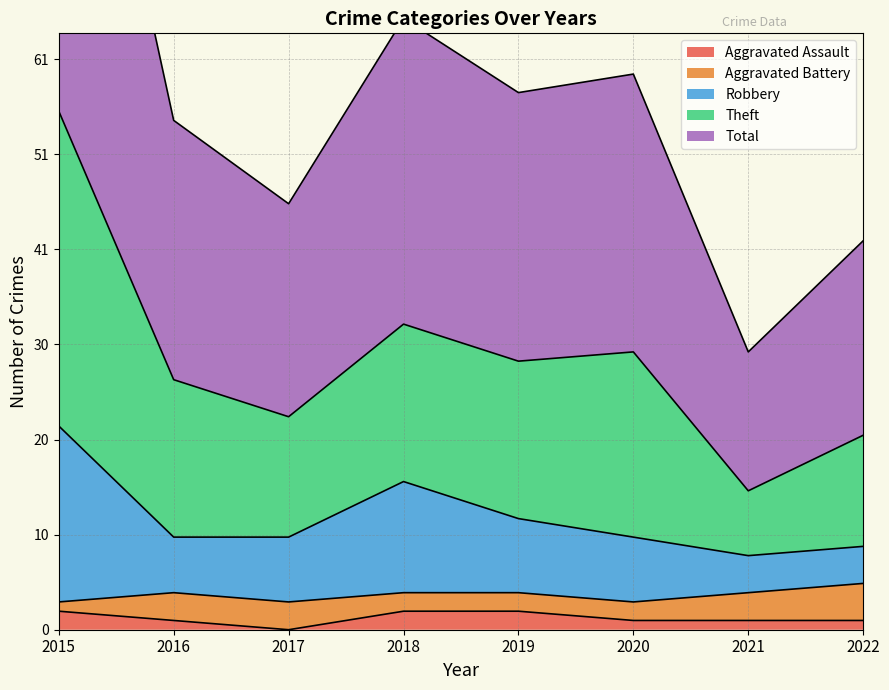

What is the difference between the second highest and minimum values in the Total series?

18